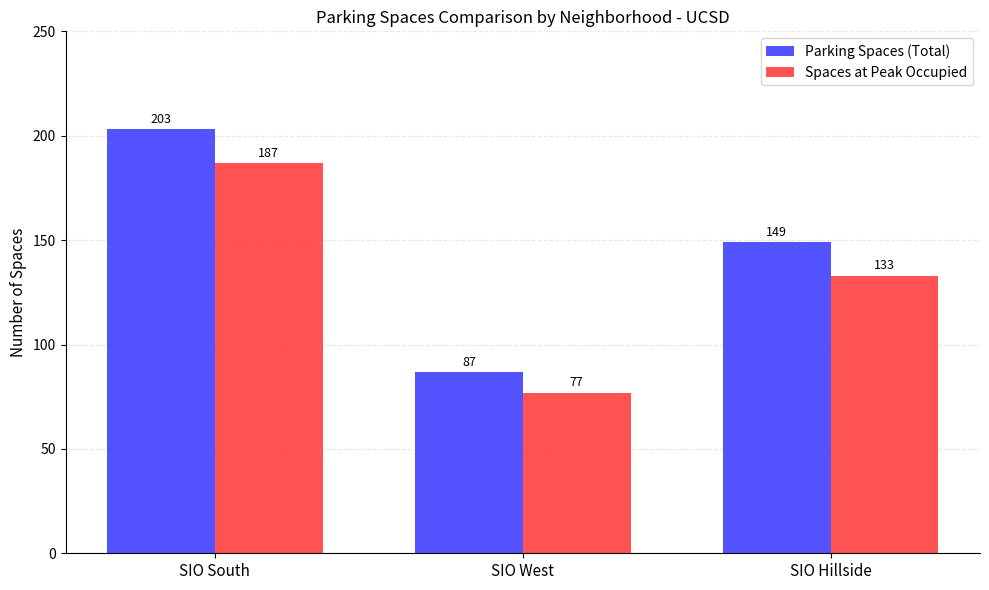

What is the minimum value shown in the chart?

77